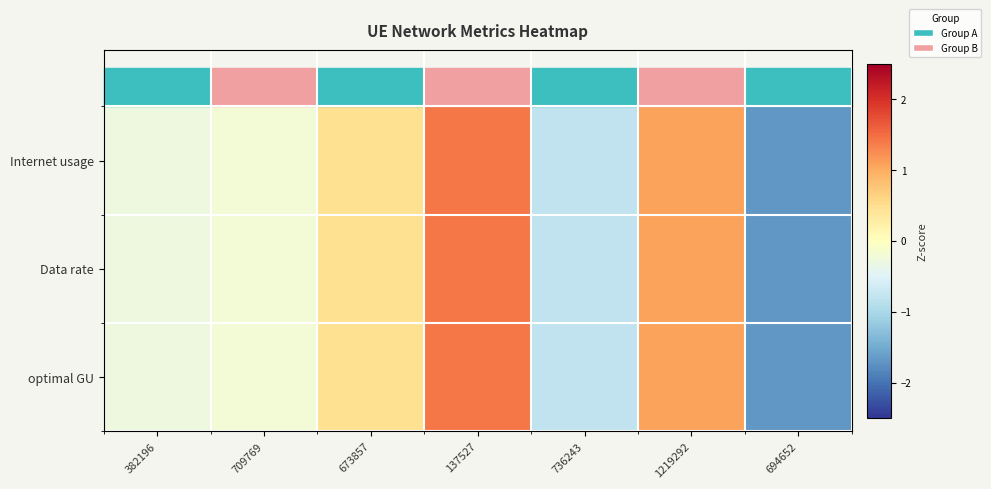

What is the total value across all series at 736243?

-2.3